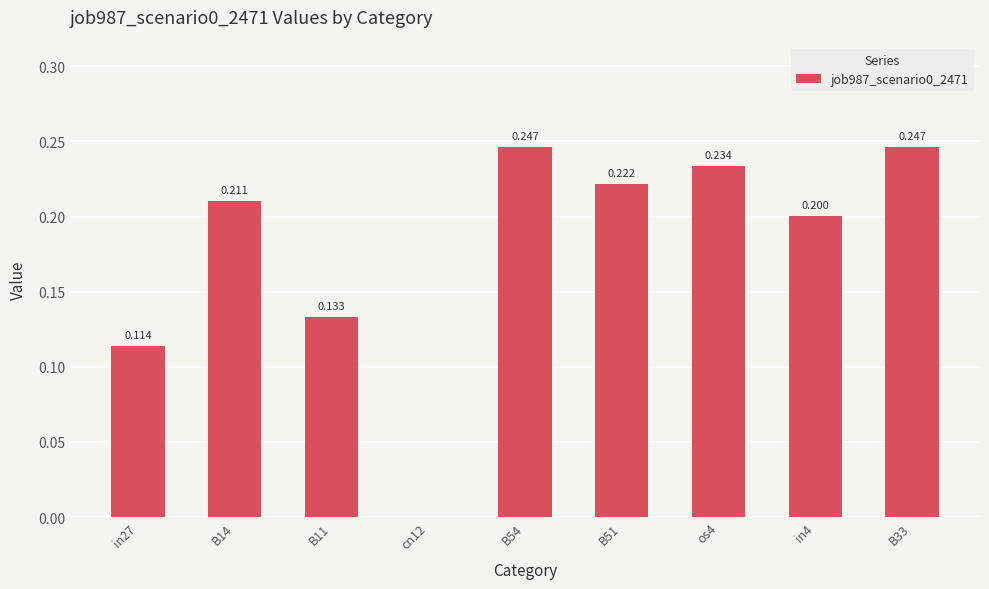

The value at cn12 is -0.1. True or false?

False